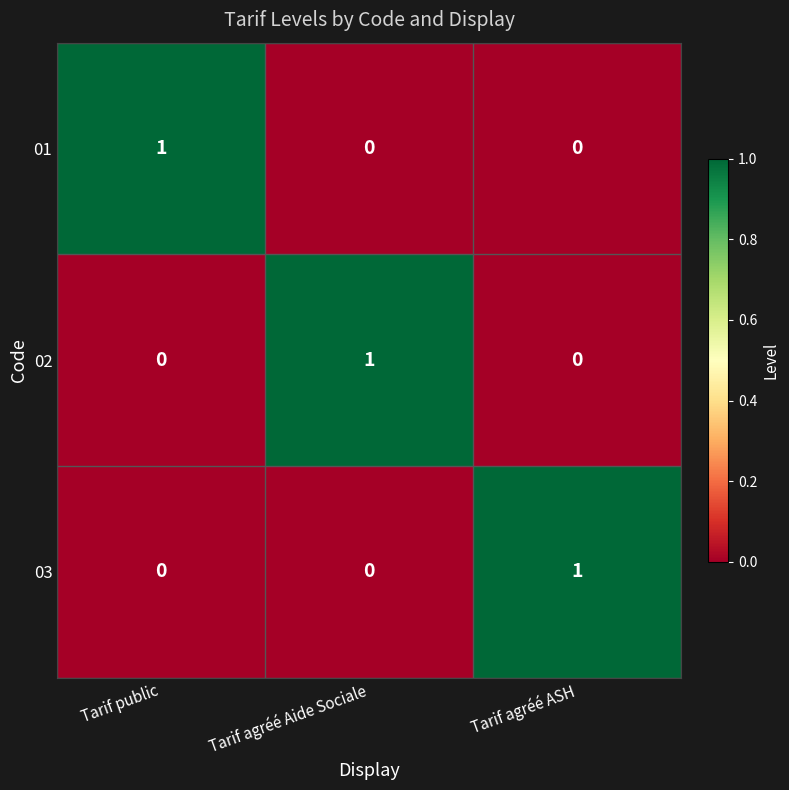

Is the value of 03 at Tarif agréé ASH greater than the value of 01 at Tarif agréé ASH?

Yes